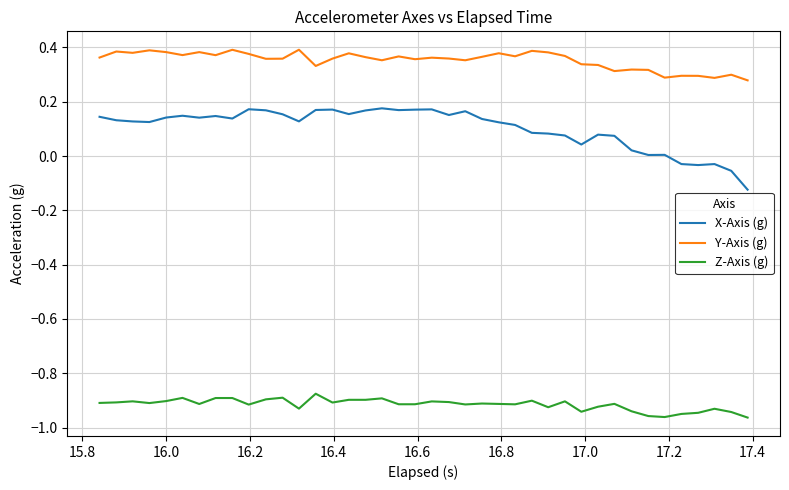

List the series in order of their peak value, highest first.

Y-Axis (g), X-Axis (g), Z-Axis (g)